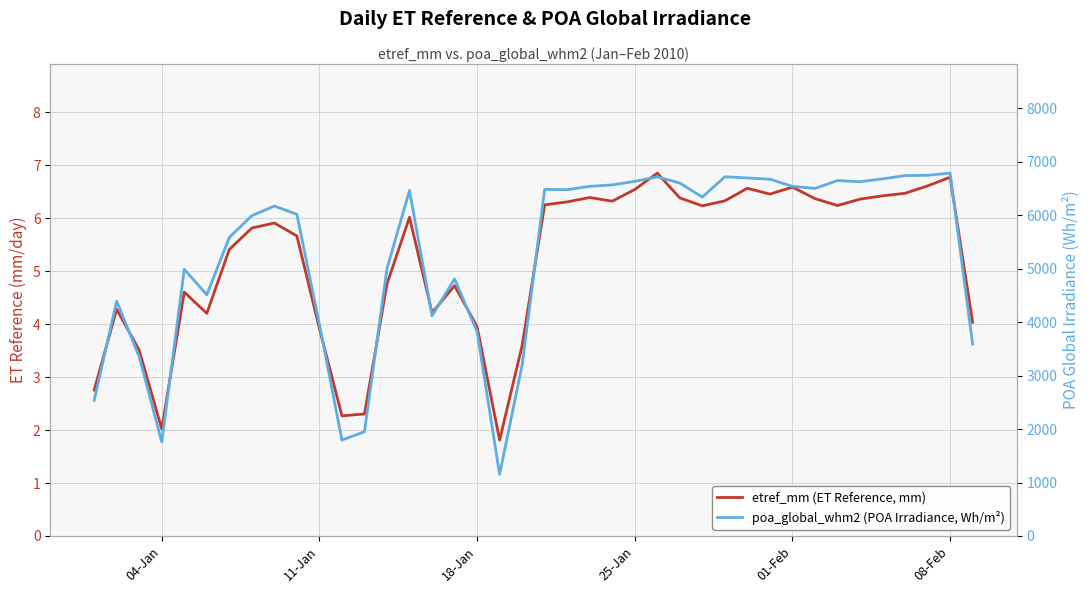

True or false: etref_mm (ET Reference, mm) and poa_global_whm2 (POA Irradiance, Wh/m²) intersect in this chart.

False